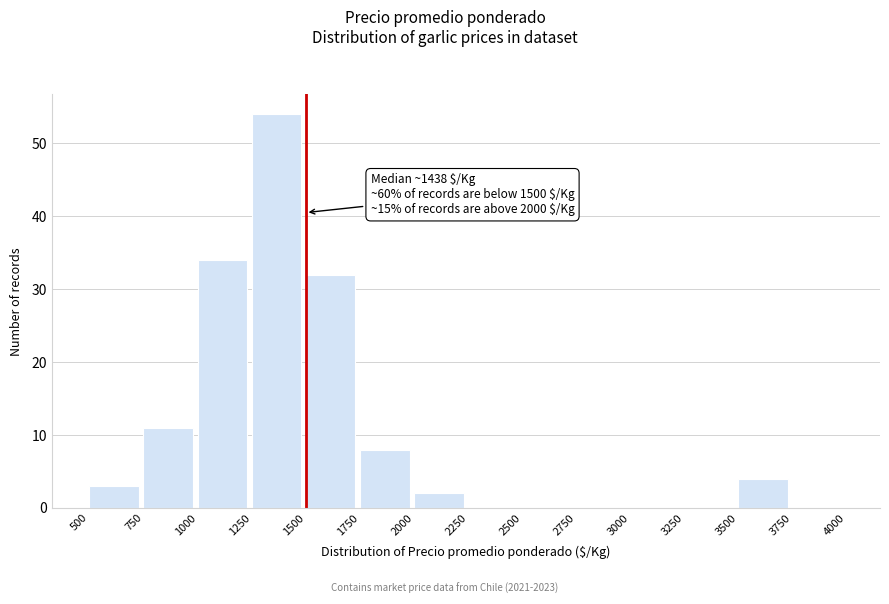

Over which range of the x-axis is the bar tallest?

1250 to 1500